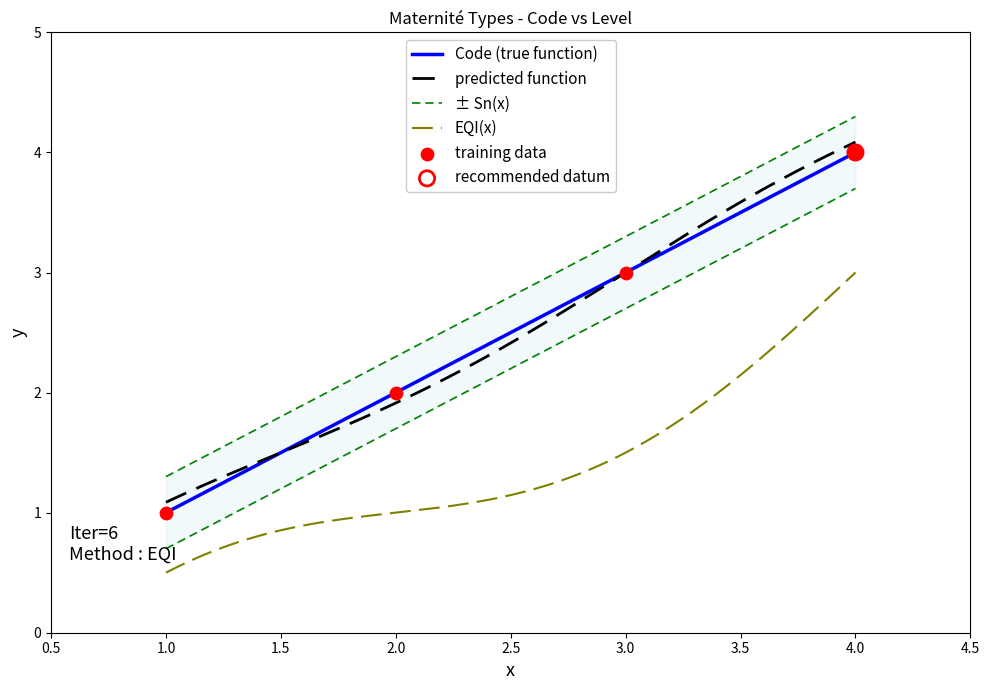

True or false: EQI(x) and predicted function intersect in this chart.

False